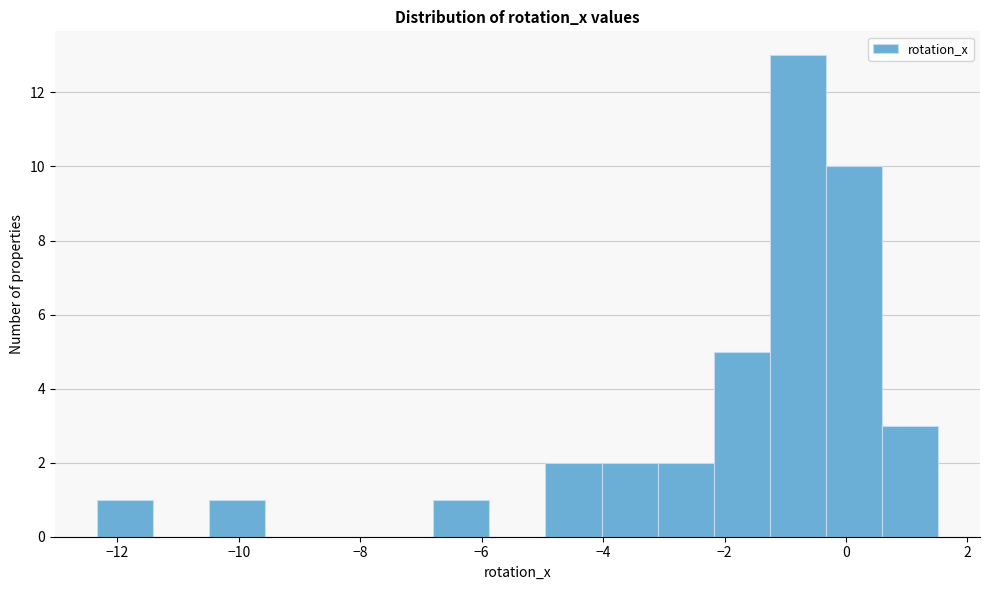

Reading left to right, list every bar in this chart as the range it spans on the x-axis followed by its height. Neither the bar edges nor the heights are printed on the chart, so give them approximately, as read against the axes.

-12.4 to -11.4: 1
-11.4 to -10.4: 0
-10.4 to -9.6: 1
-9.6 to -8.6: 0
-8.6 to -7.8: 0
-7.8 to -6.8: 0
-6.8 to -5.8: 1
-5.8 to -5.0: 0
-5.0 to -4.0: 2
-4.0 to -3.2: 2
-3.2 to -2.2: 2
-2.2 to -1.2: 5
-1.2 to -0.4: 13
-0.4 to 0.6: 10
0.6 to 1.6: 3